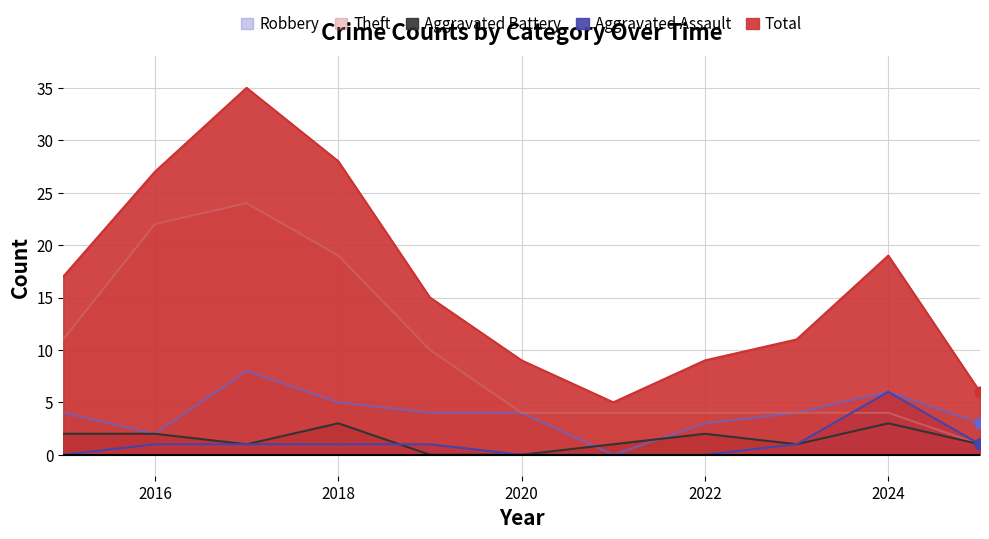

Which series has the widest spread of Y values?

Total